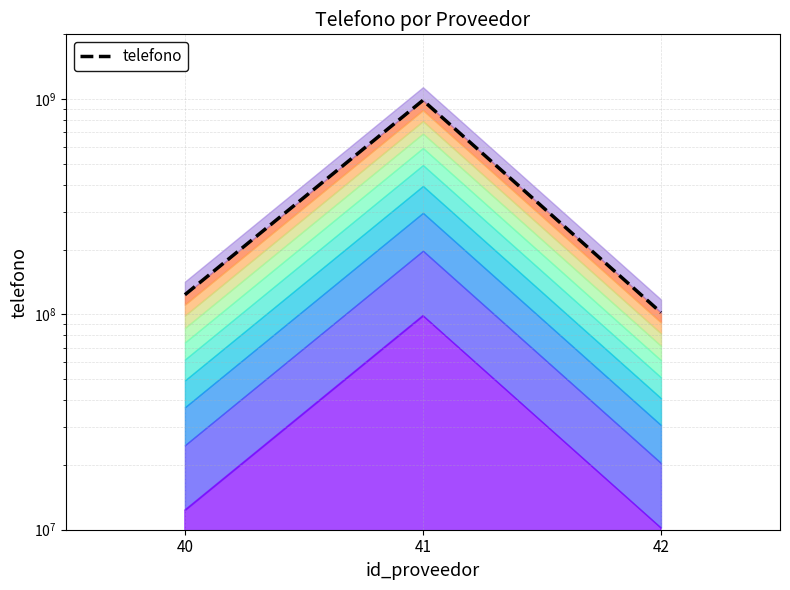

Reading left to right, extract all data points from this chart.

123456789	987654321	102030405